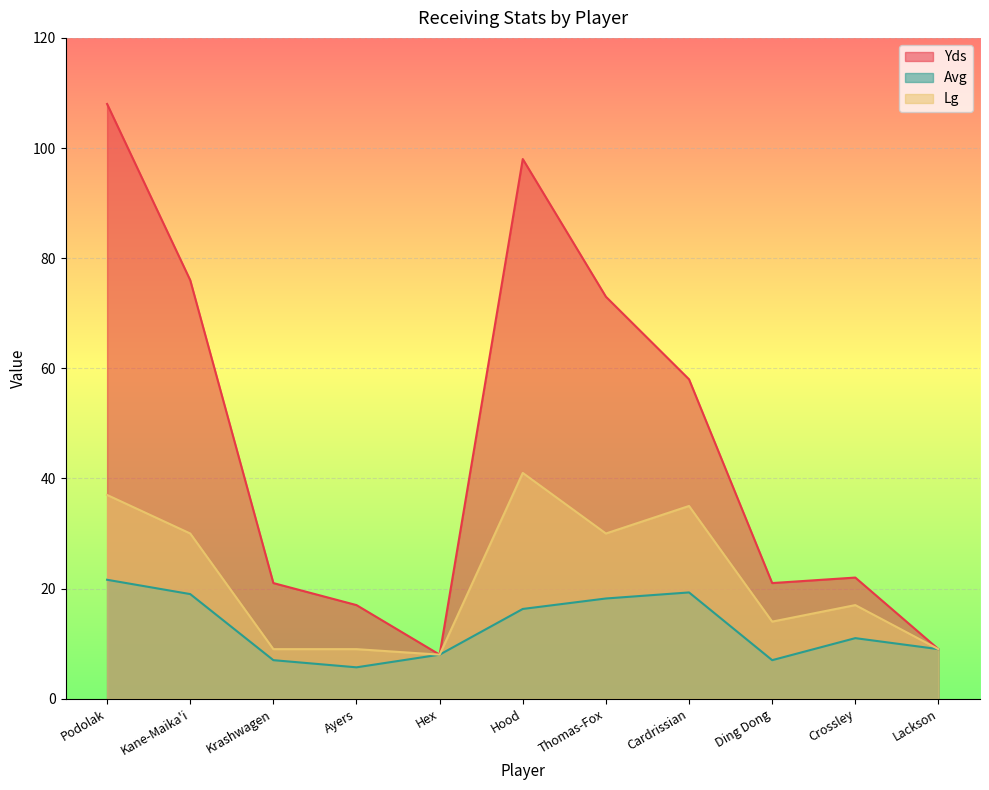

What is the sum of the Yds values at Krashwagen and Thomas-Fox?

94.0